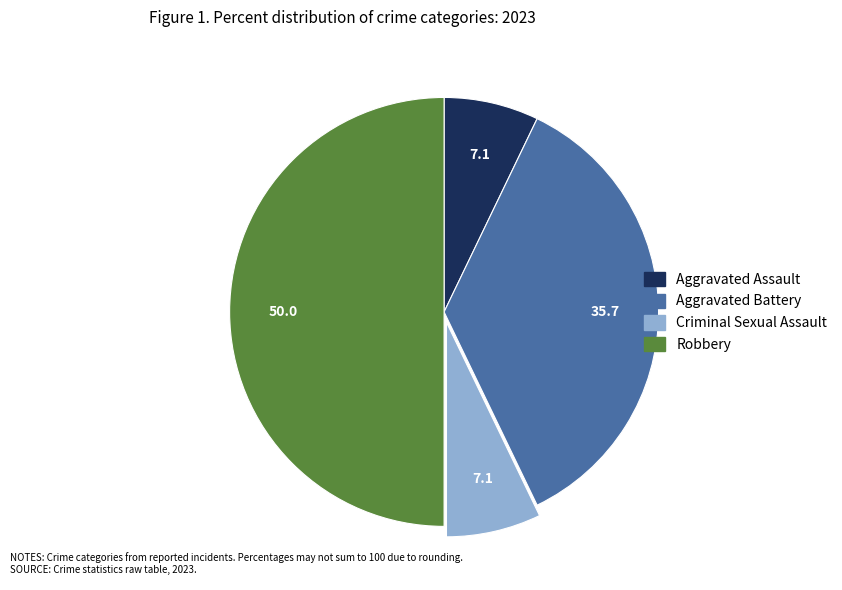

Which category has the biggest portion of the pie?

Robbery